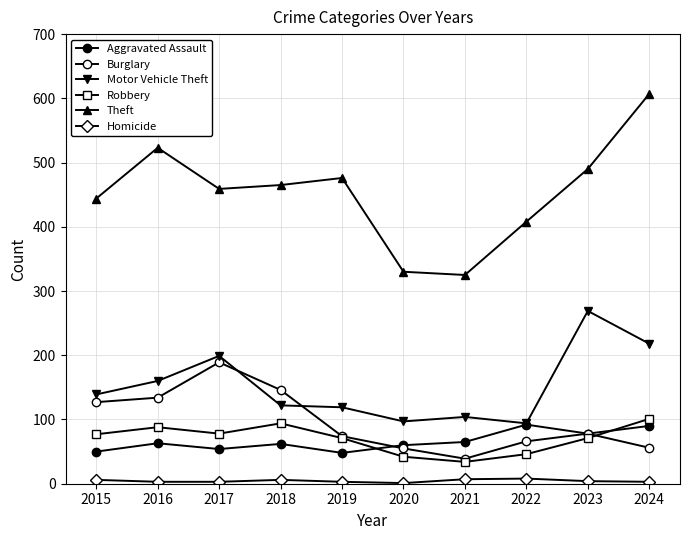

How many data points in Robbery are less than 77?

5